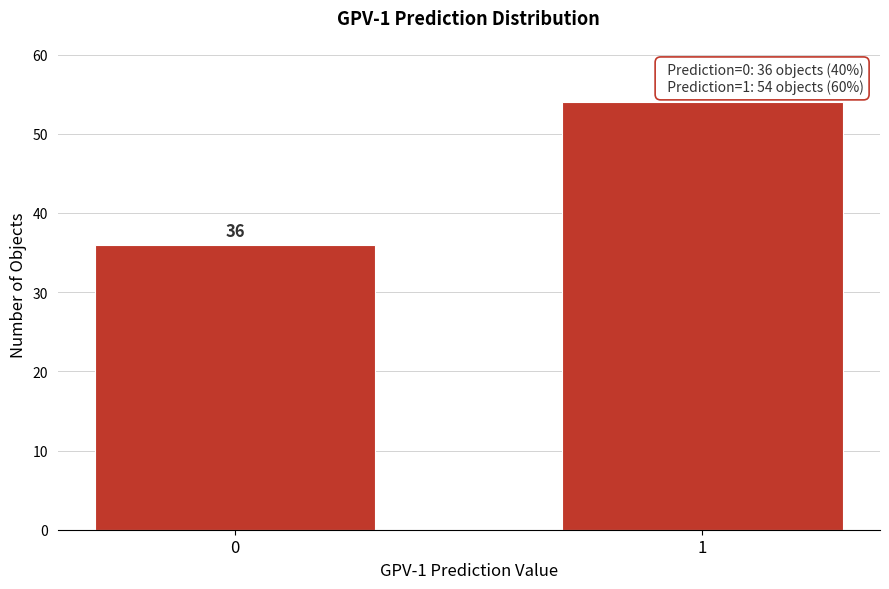

Reading left to right, extract all data points from this chart.

0=36	1=54